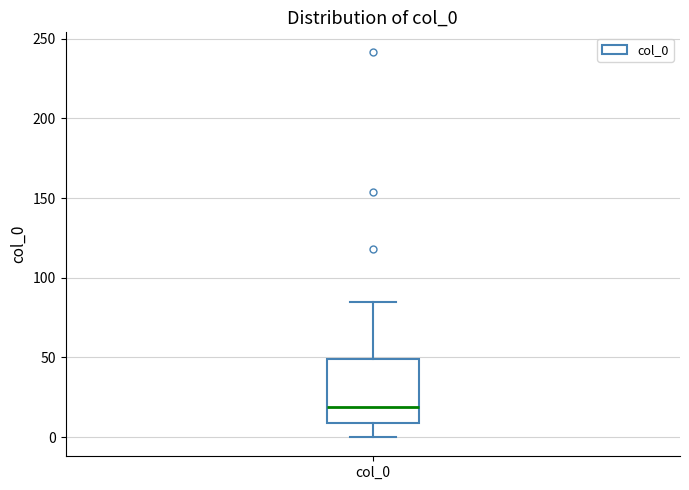

Where is the upper edge of the box for col_0 on the y-axis? The values are not printed on the chart, so give them approximately, as read against the axis.

50